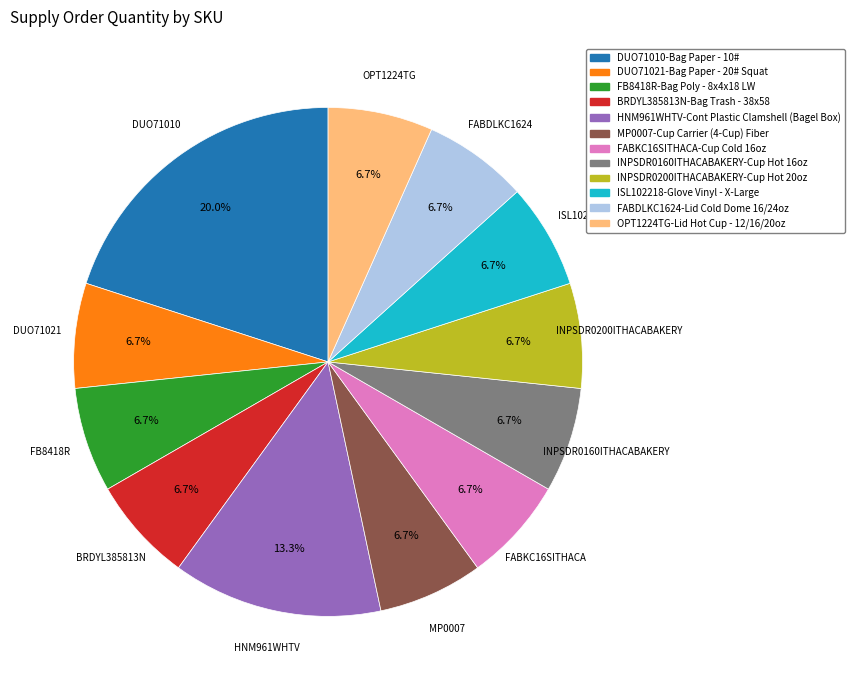

Which slice is the largest?

DUO71010